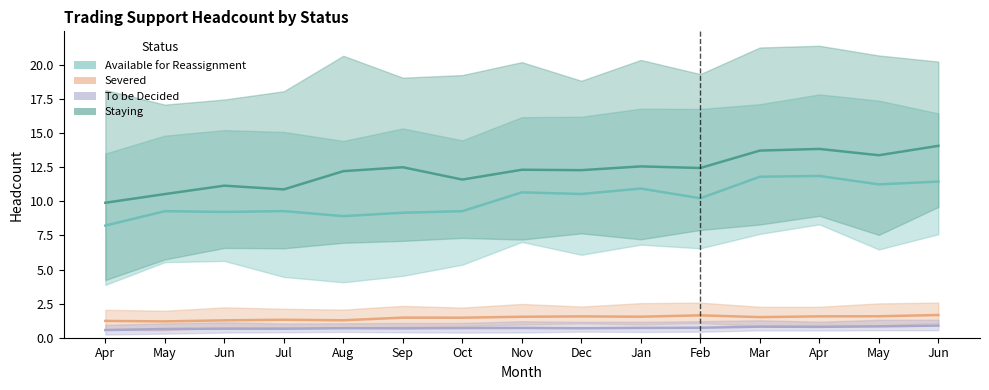

Which series has the largest range (max minus min)?

Staying